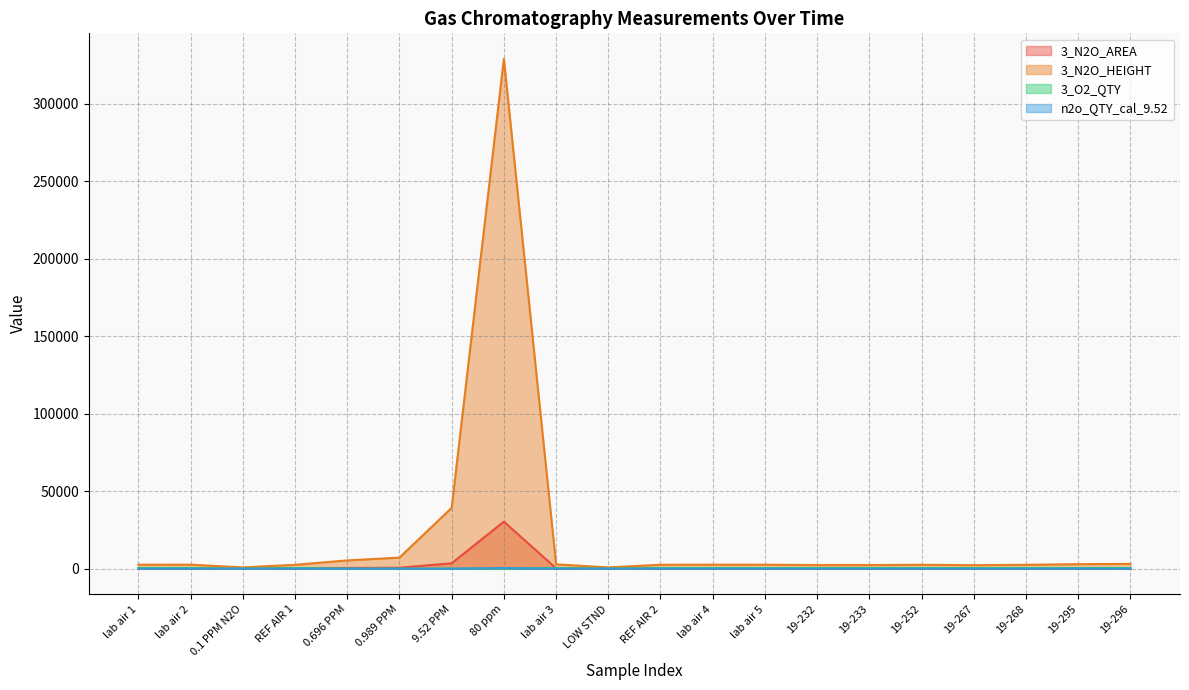

True or false: n2o_QTY_cal_9.52 and 3_N2O_AREA intersect in this chart.

False